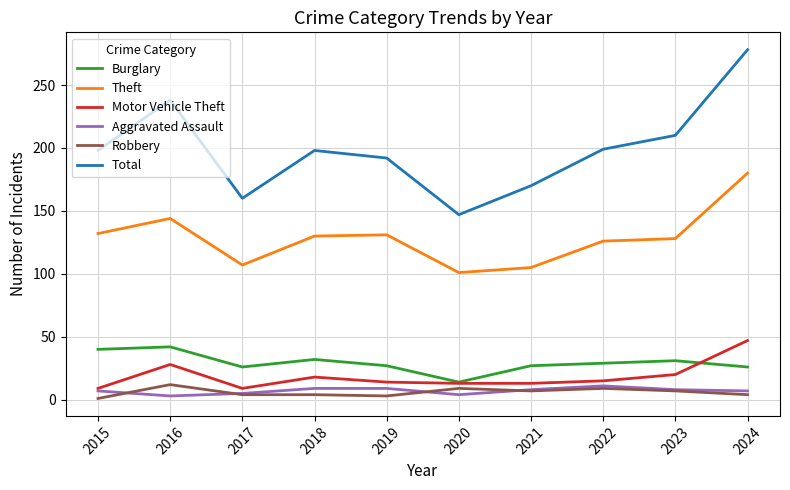

At which category is the sum across all series the highest?

2024